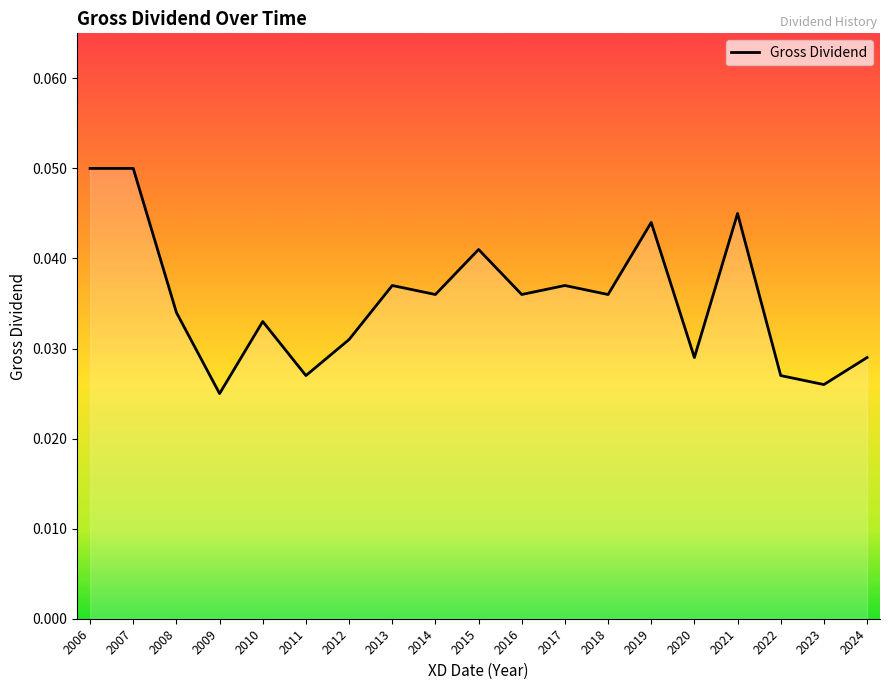

Between 2010 and 2011, which is larger?

2010